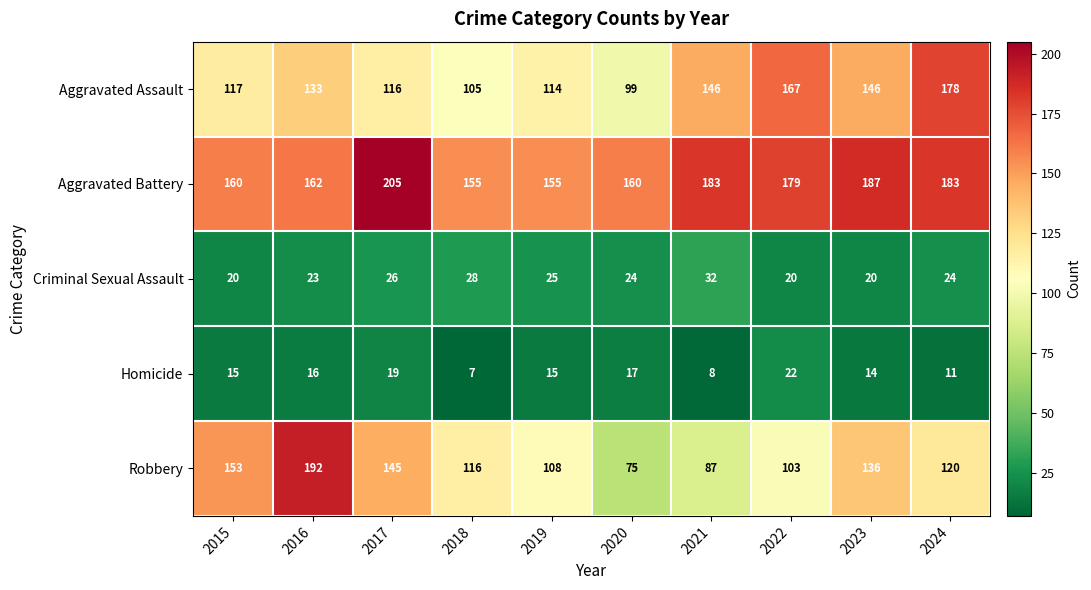

True or false: Criminal Sexual Assault has a value of 46 at 2017.

False